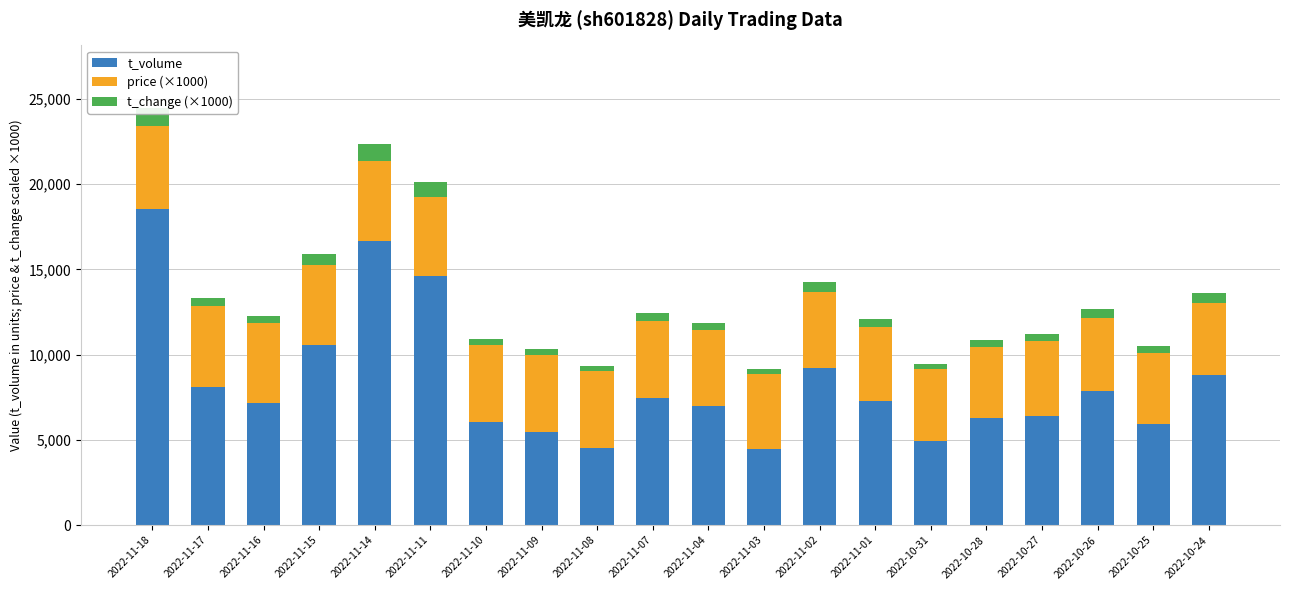

What is the minimum value shown in the chart?

280